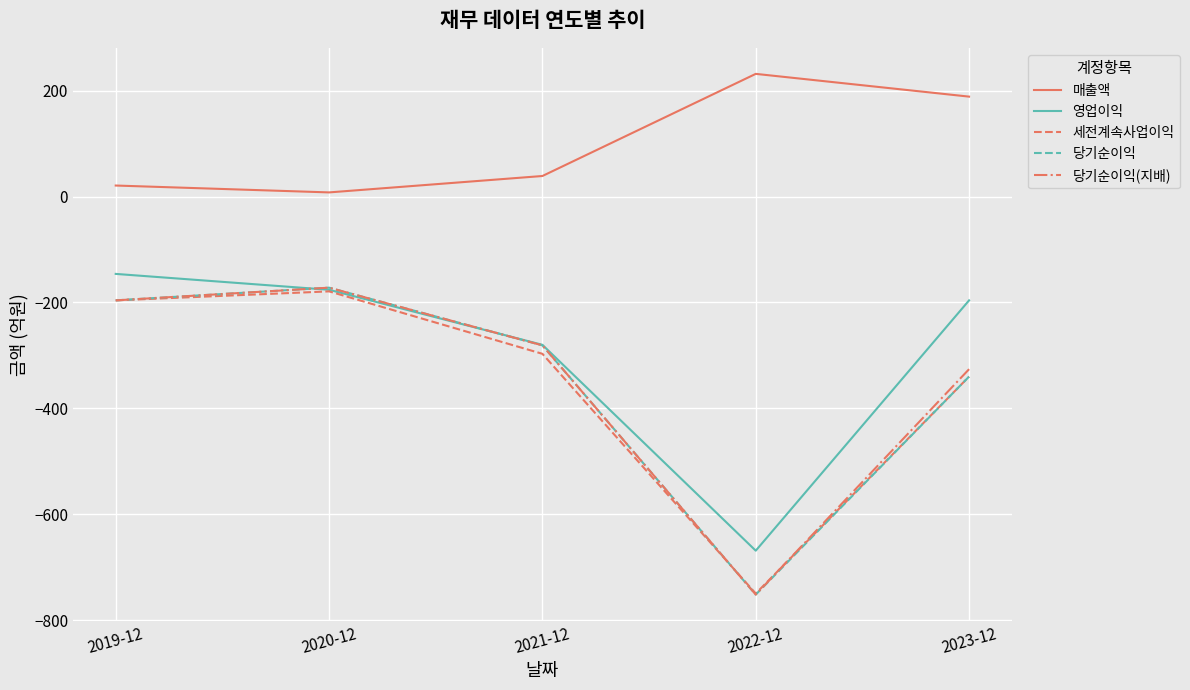

True or false: 당기순이익(지배) has a value of -172 at 2020-12.

True